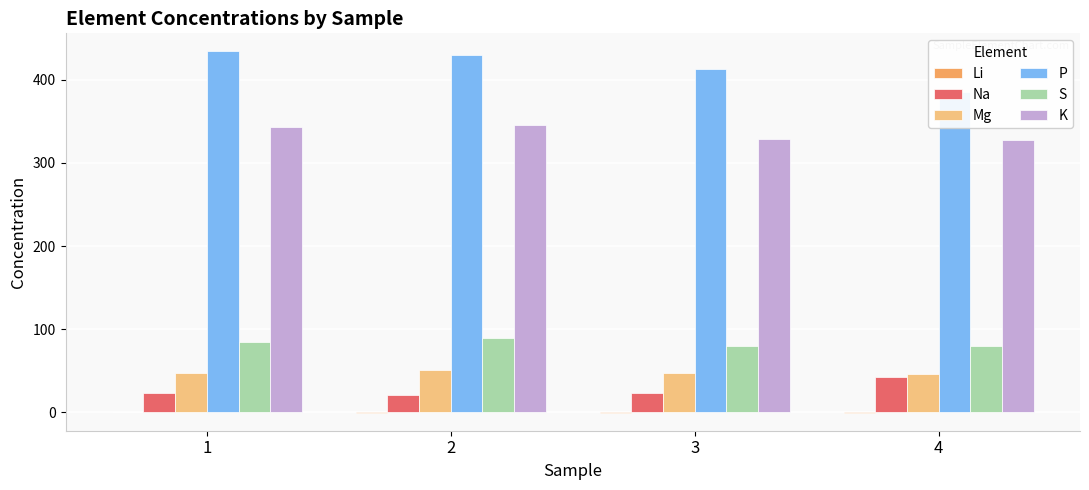

Reading left to right, transcribe all the data shown in this chart.

Li: 1=-0.1	2=-0.1	3=-0.2	4=-0.3
Na: 1=23.1	2=21.3	3=23.3	4=42.7
Mg: 1=47.4	2=50.8	3=47.4	4=46.3
P: 1=434.2	2=430.1	3=412.7	4=385.3
S: 1=84.3	2=89.6	3=80.1	4=80.3
K: 1=342.9	2=345.8	3=329.1	4=327.7